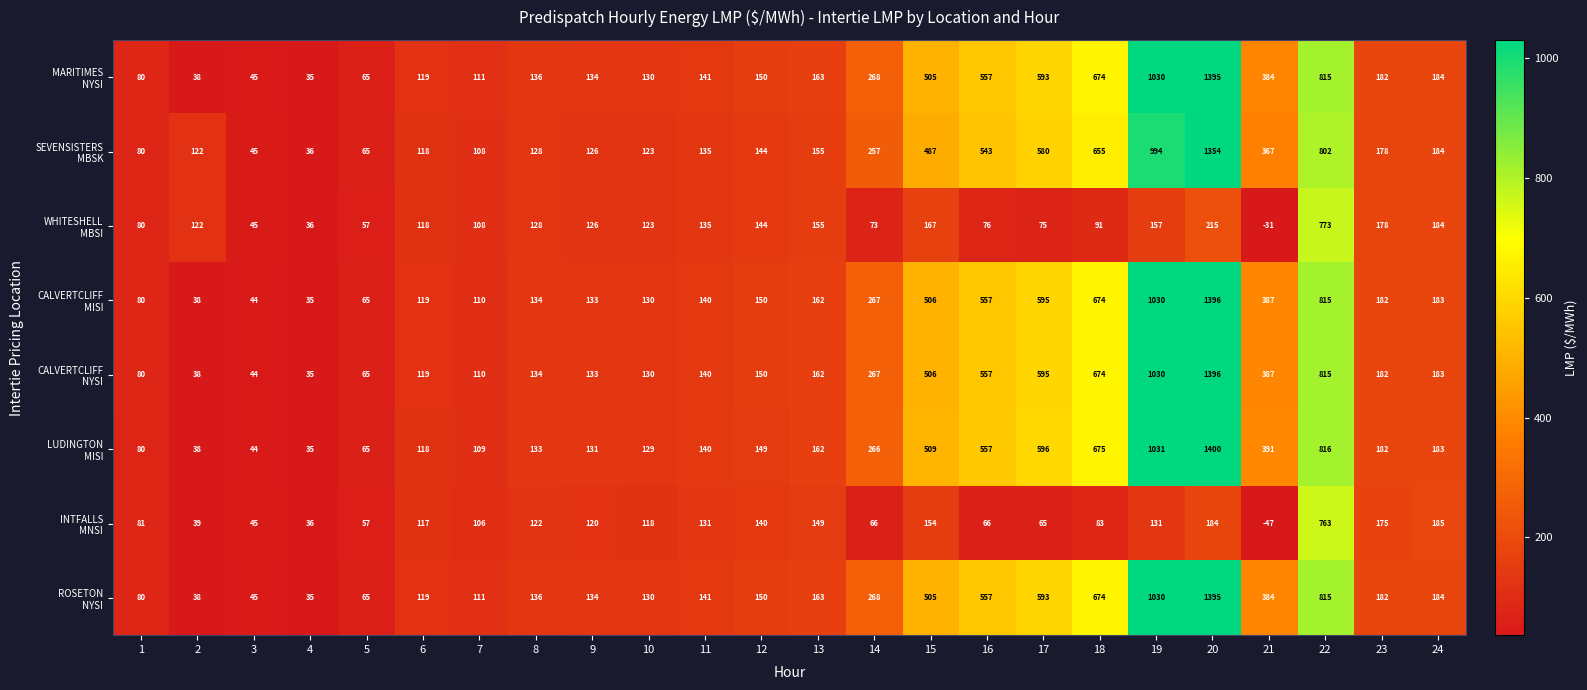

What is the smallest value displayed?

-47